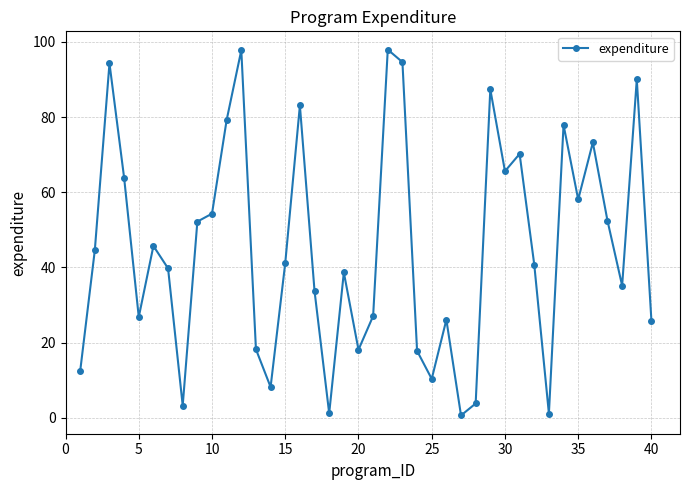

What is the average value?

45.3